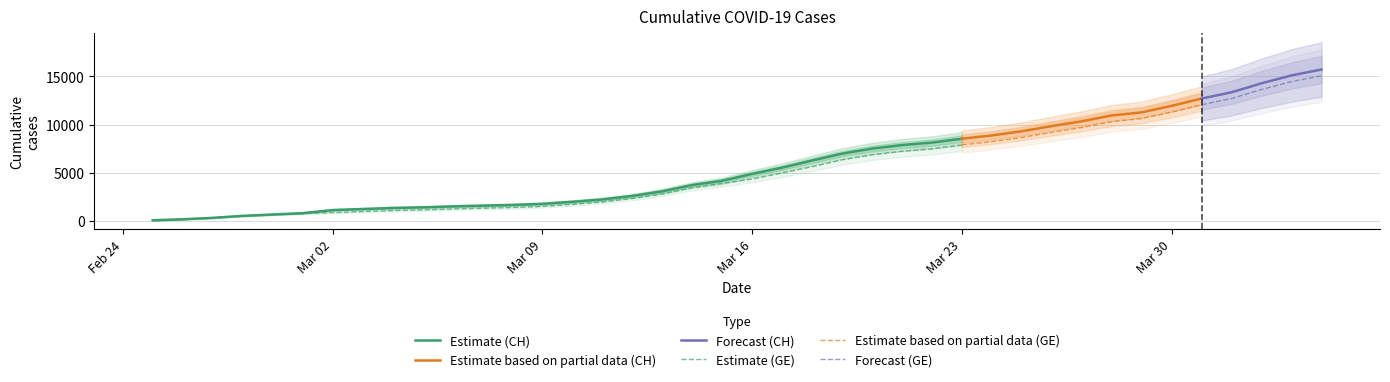

Which series changed the most between 20 and 37?

CH